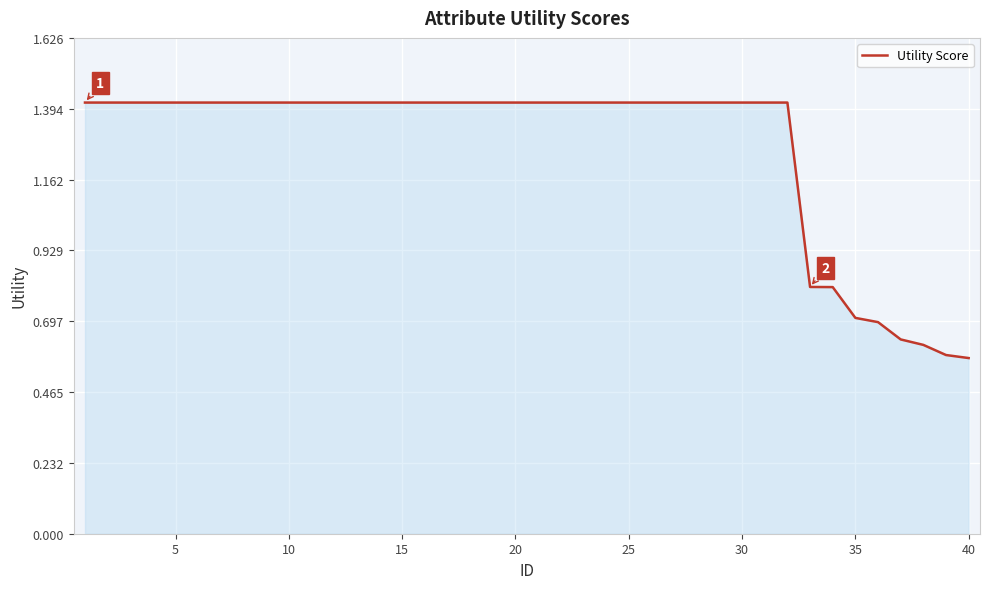

What is the difference between the maximum and minimum values?

0.8